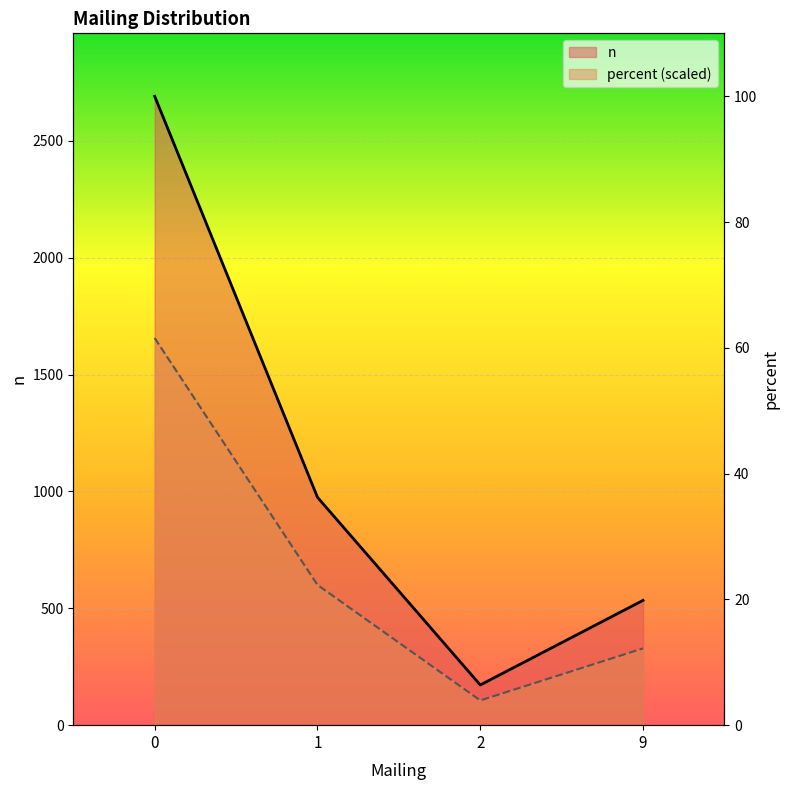

What is the difference between the maximum and minimum values in the percent series?

1550.5